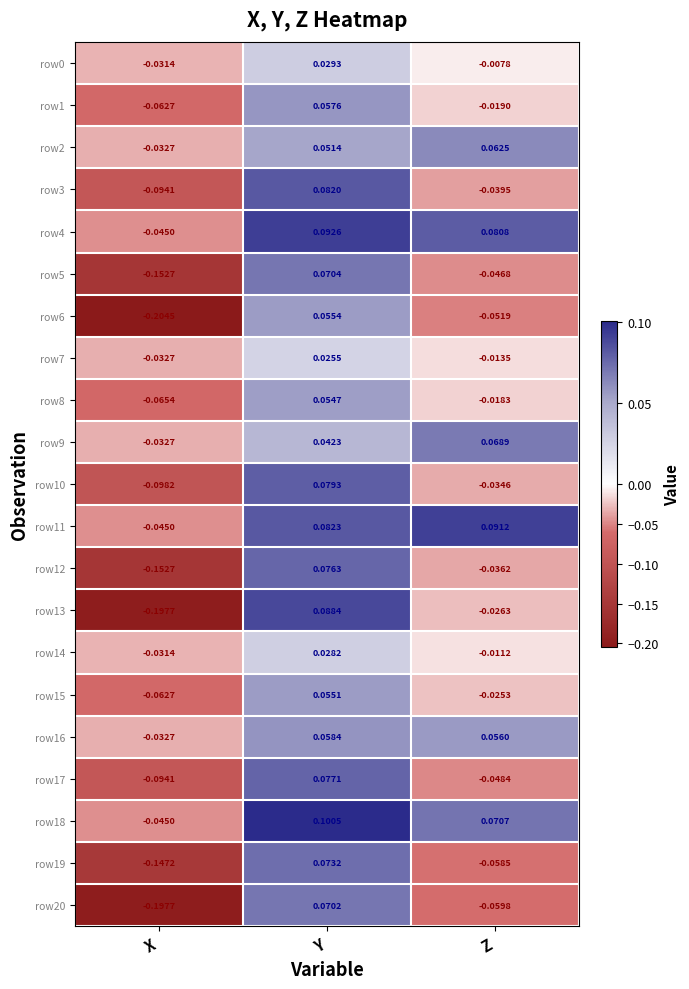

List the labels in order of row17 value, smallest first.

X, Z, Y